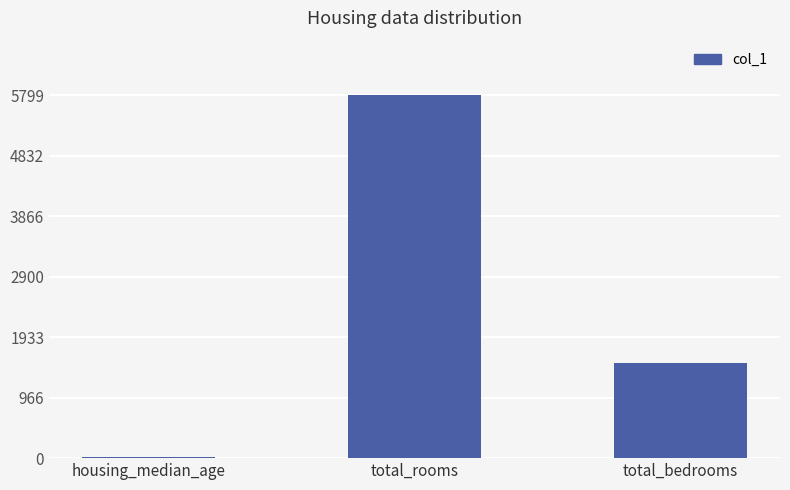

What is the greatest value displayed?

5799